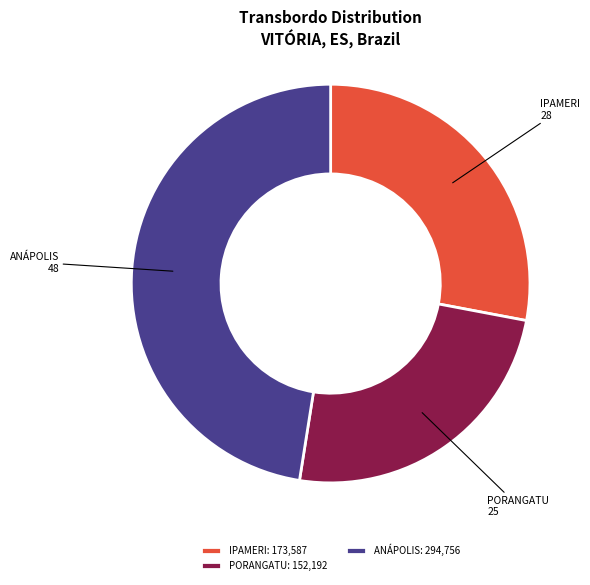

Which slice is the largest?

ANÁPOLIS: 294,756